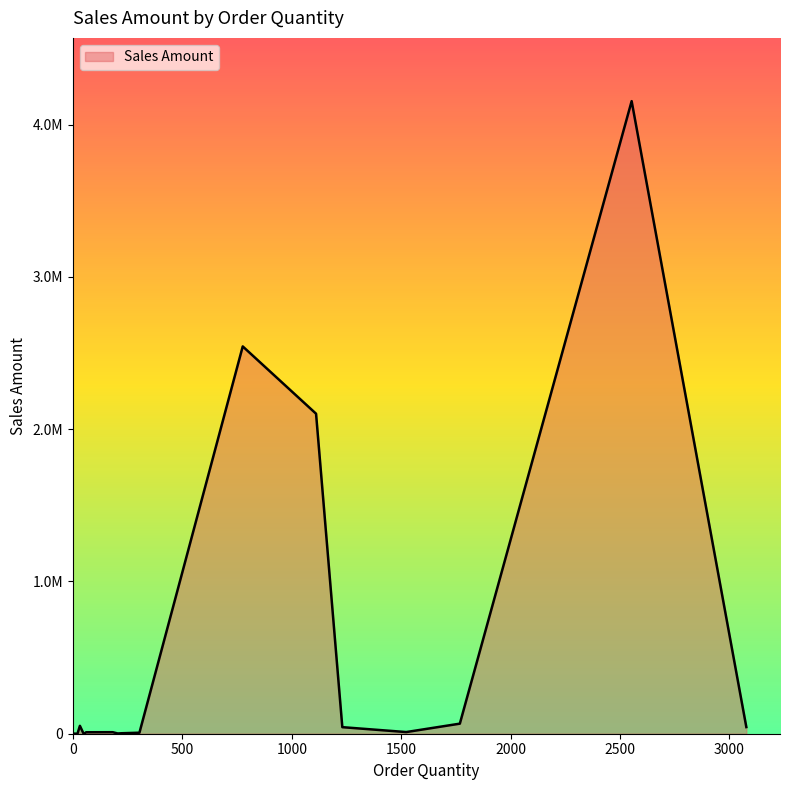

Does the chart display data point markers on the line(s)?

No